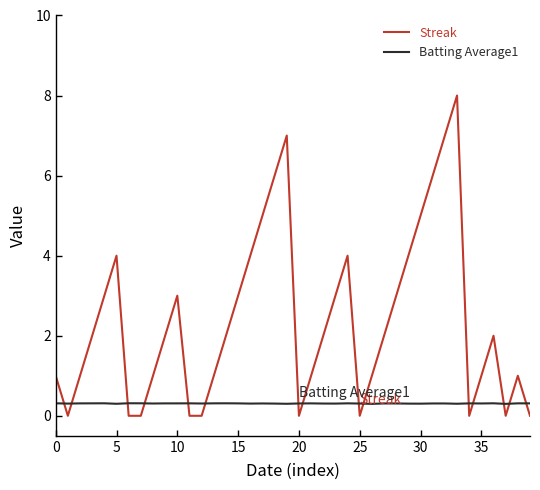

What is the maximum value shown in the chart?

8.0